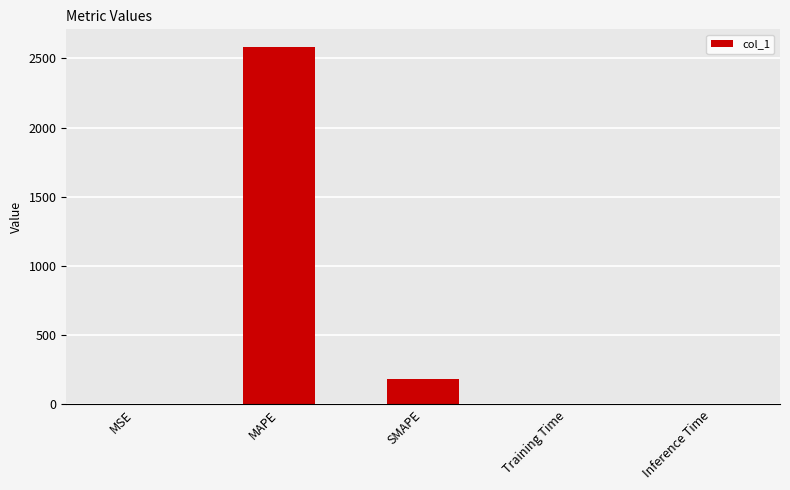

The value at Inference Time is 0.0. True or false?

True